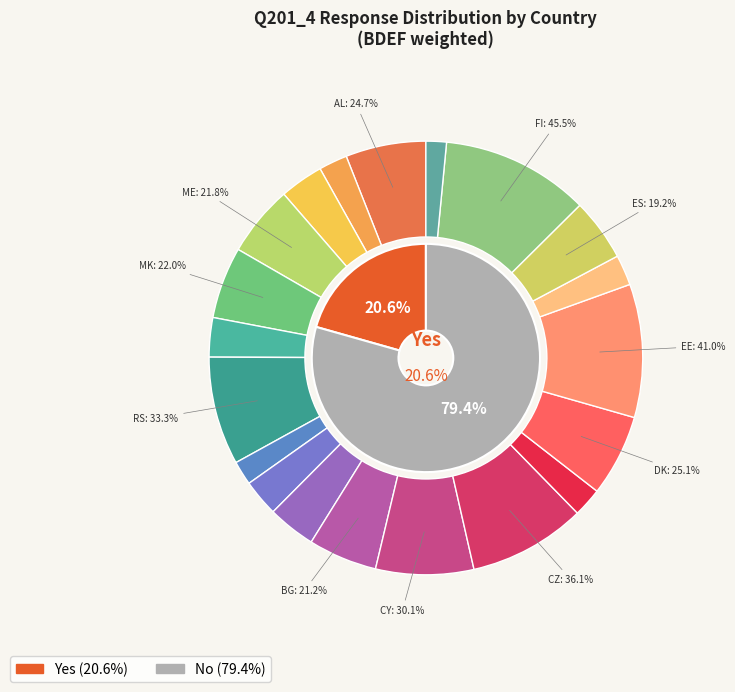

Between AL and CH, which series saw the biggest shift?

Yes